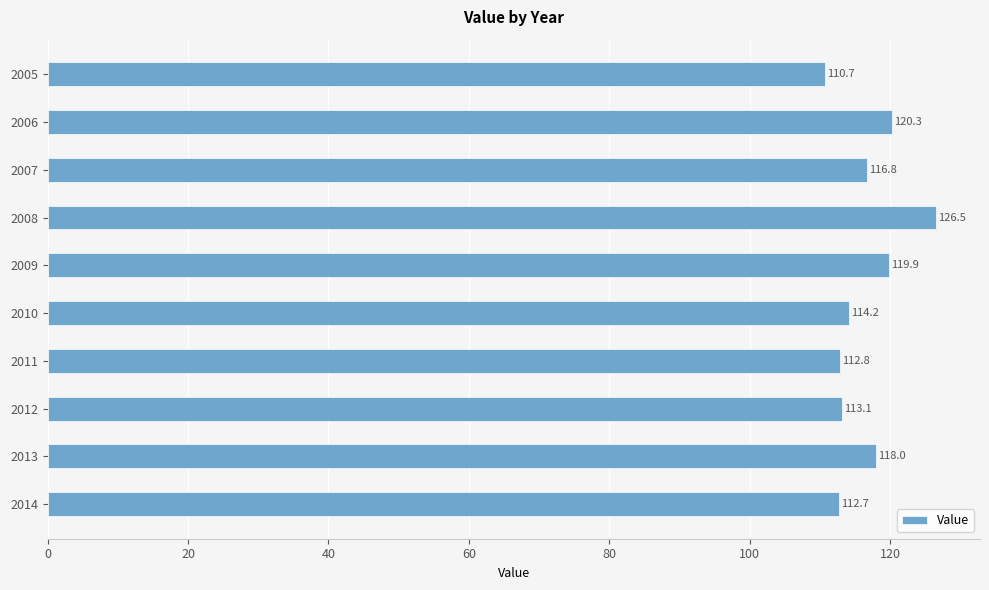

What is the smallest value displayed?

110.7